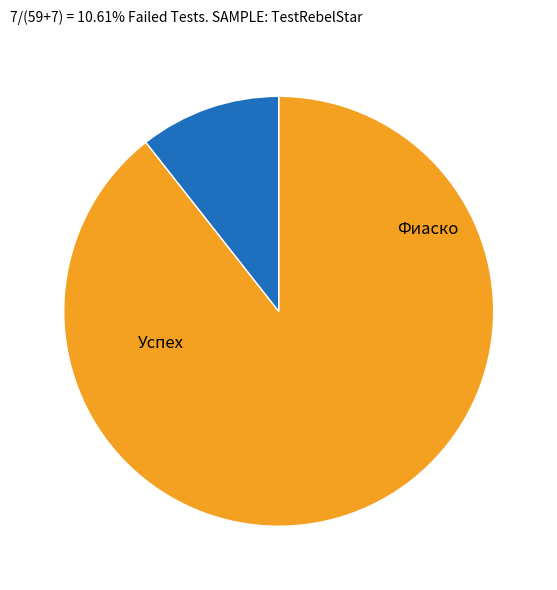

Is there any slice that represents more than half of the pie?

Yes